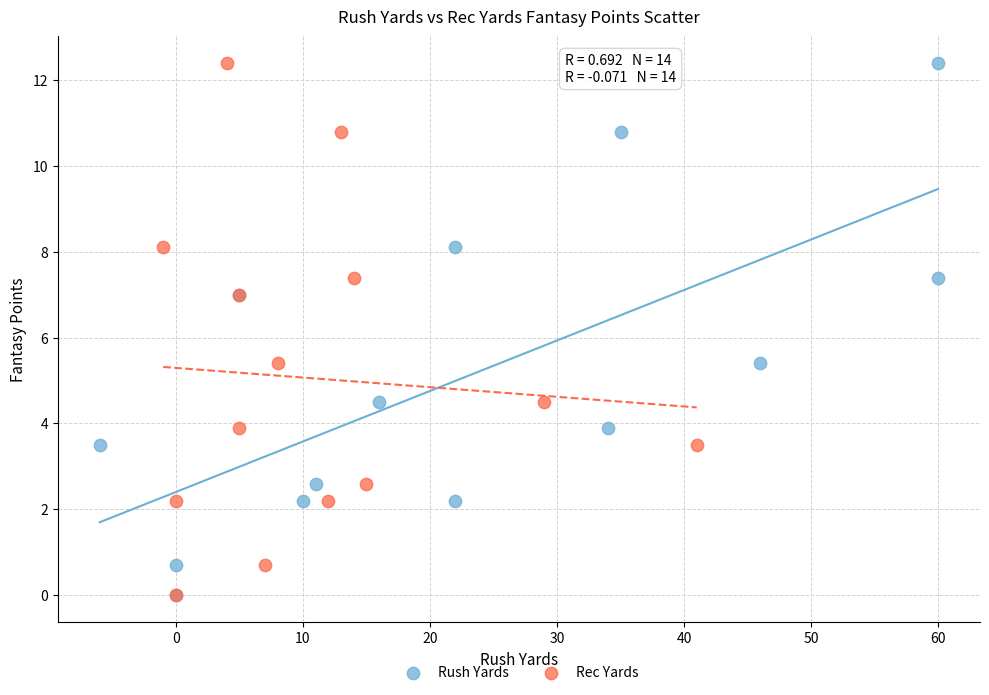

What are all the series names shown in the legend?

Rush Yards, Rec Yards